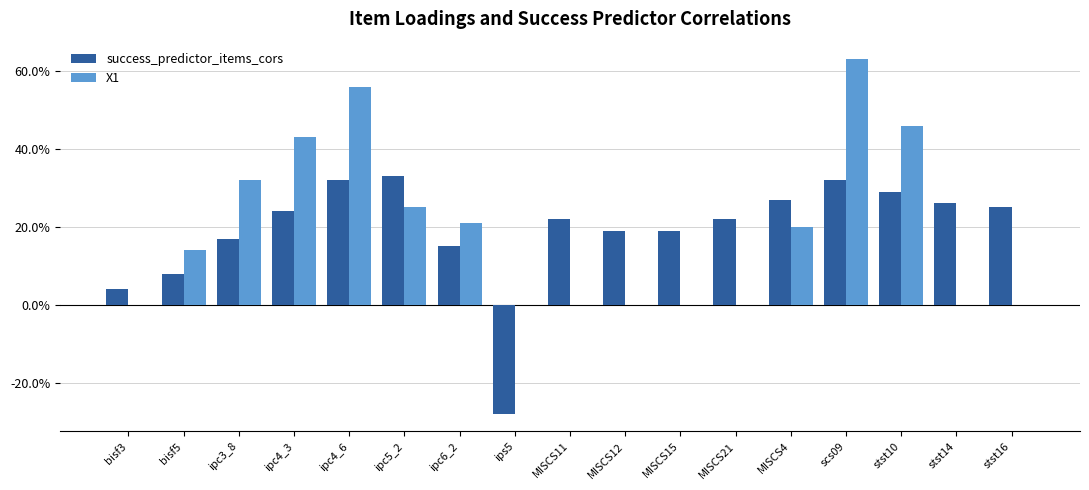

What are all the series names shown in the legend?

success_predictor_items_cors, X1